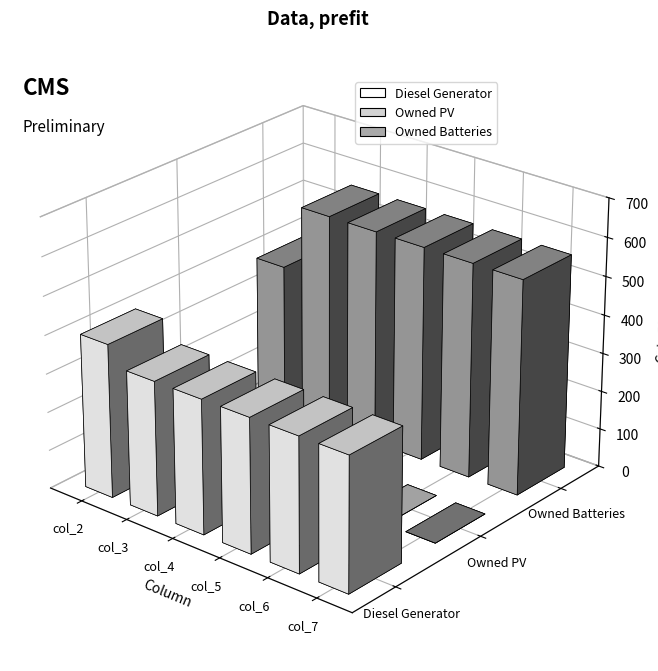

Are the bars horizontal?

No